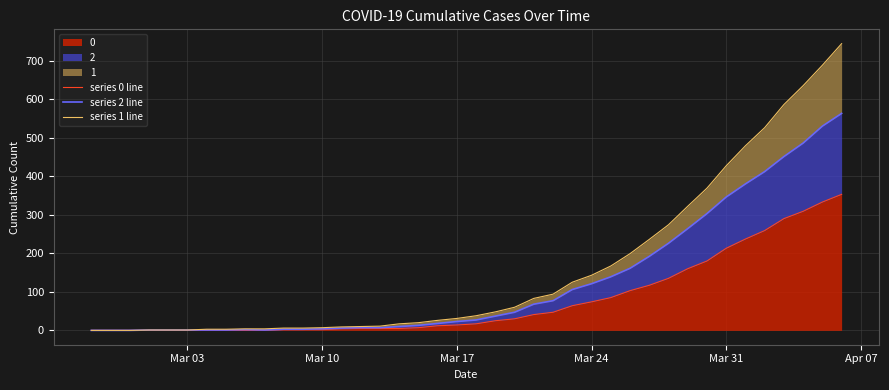

The value of series 2 line at 29 is 62. True or false?

False